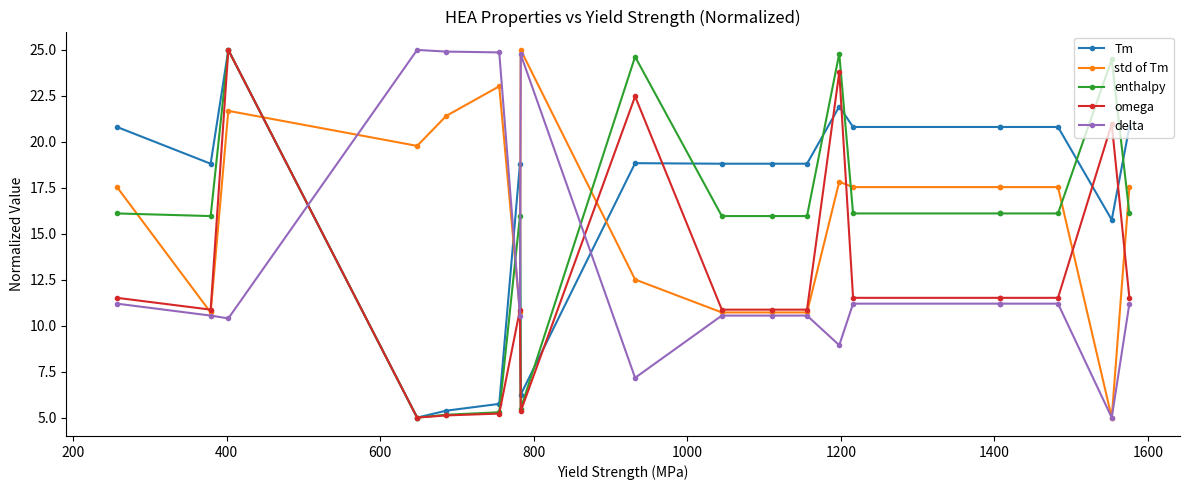

Does the chart display data point markers on the line(s)?

Yes